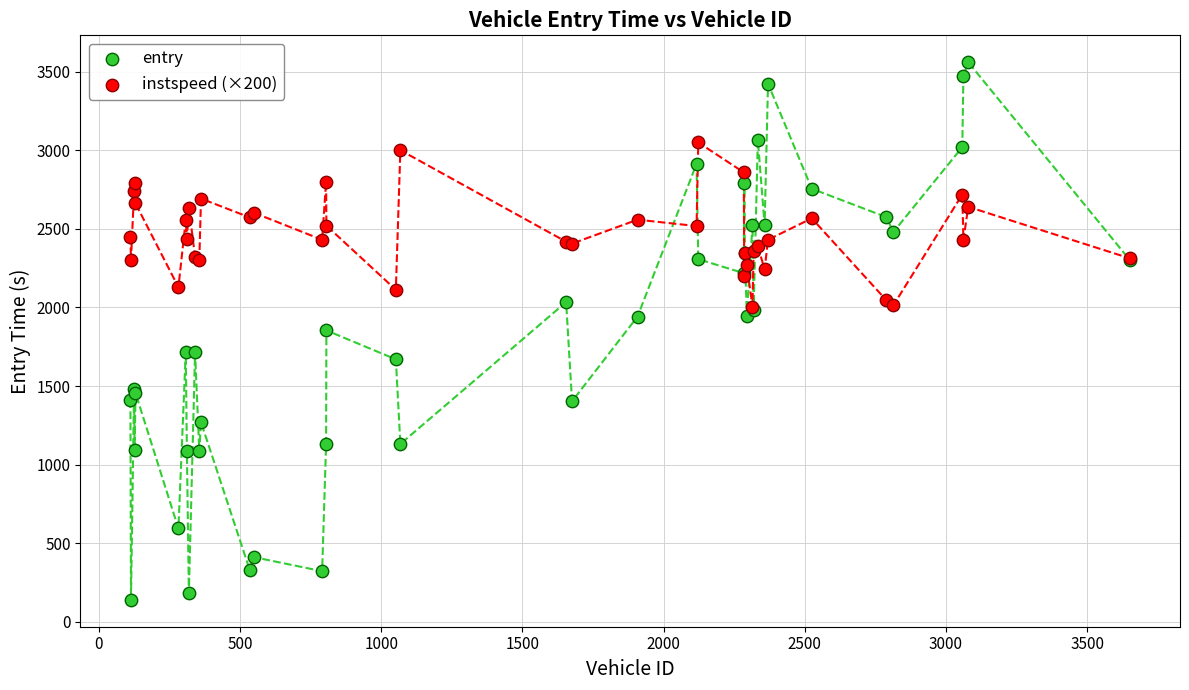

What are all the series names shown in the legend?

entry, instspeed (×200)